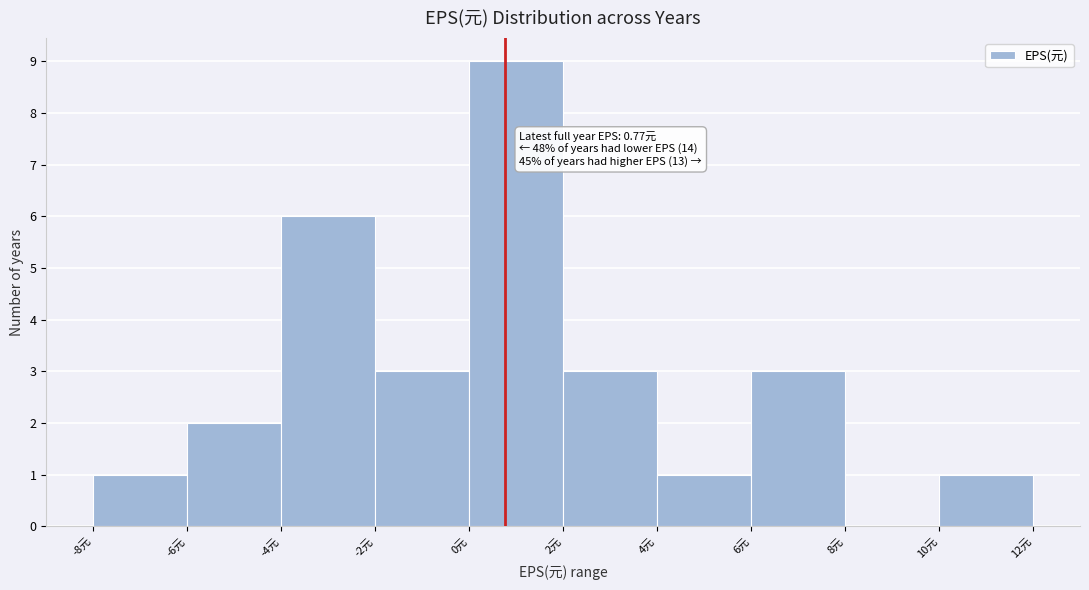

Which range on the x-axis has the tallest bar?

0 to 2